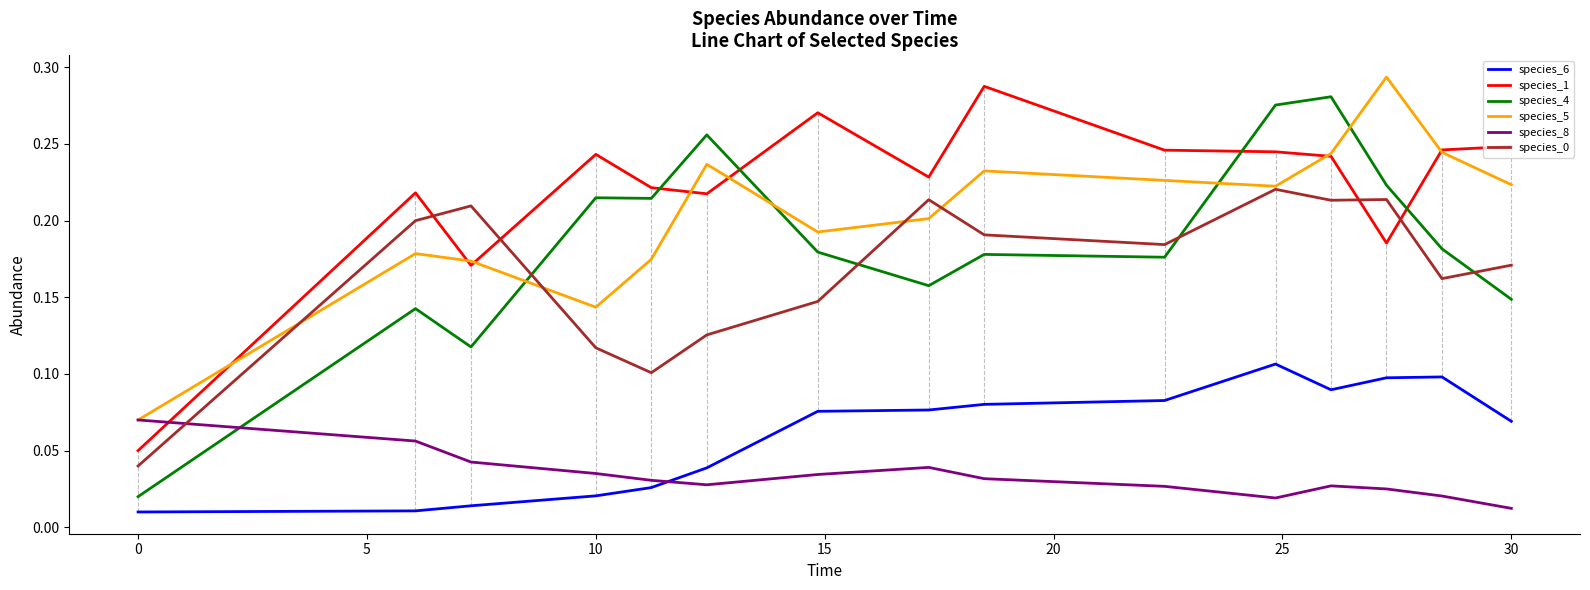

Which series has the largest total across all categories?

species_1